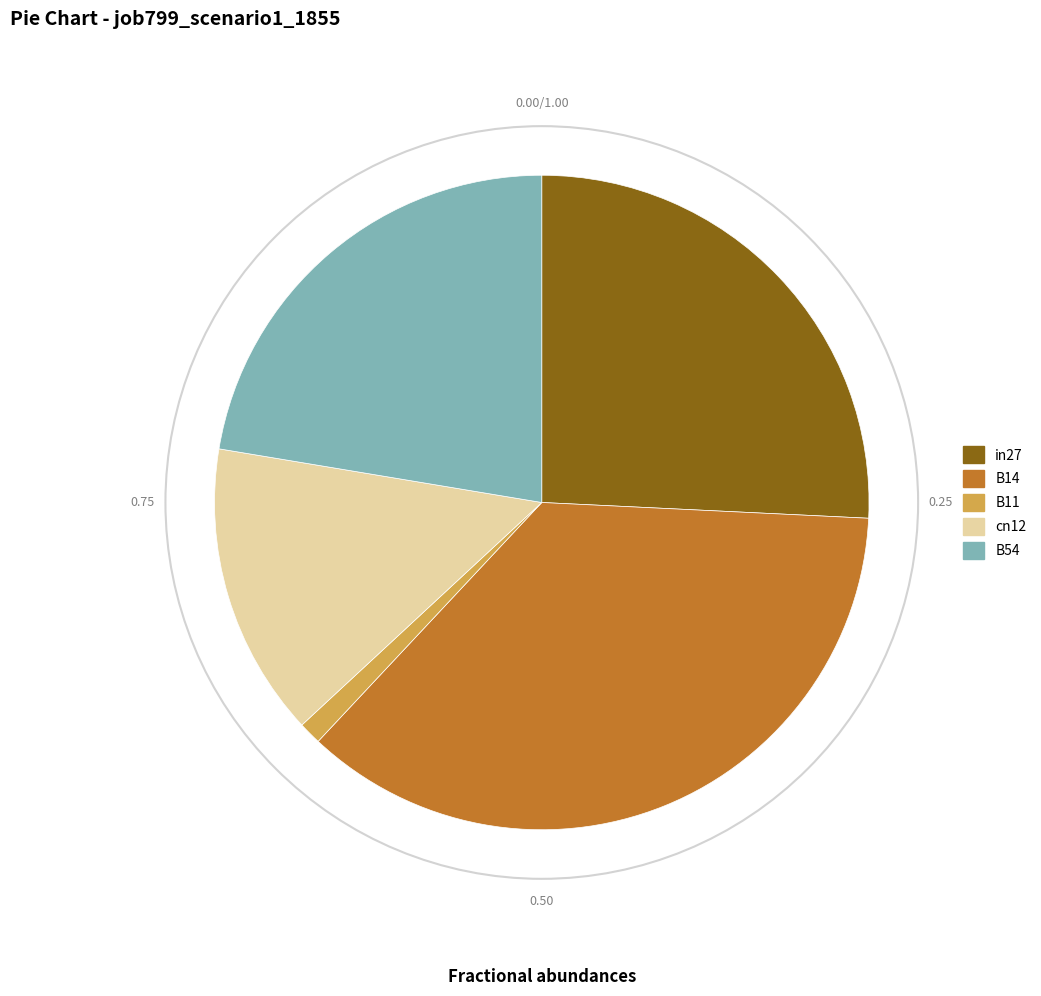

Which slice is the largest?

B14